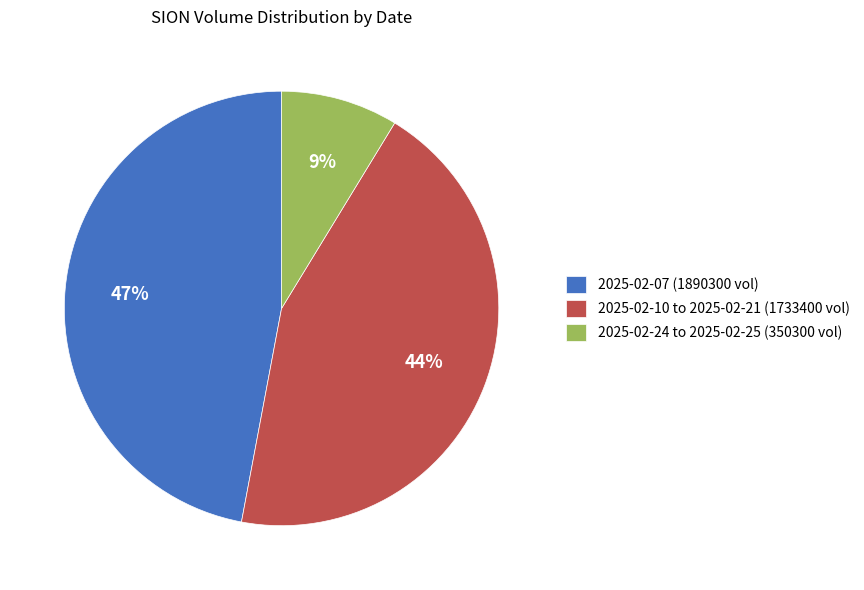

What percentage is the 2025-02-07 (1890300 vol) slice, to the nearest percent?

47%